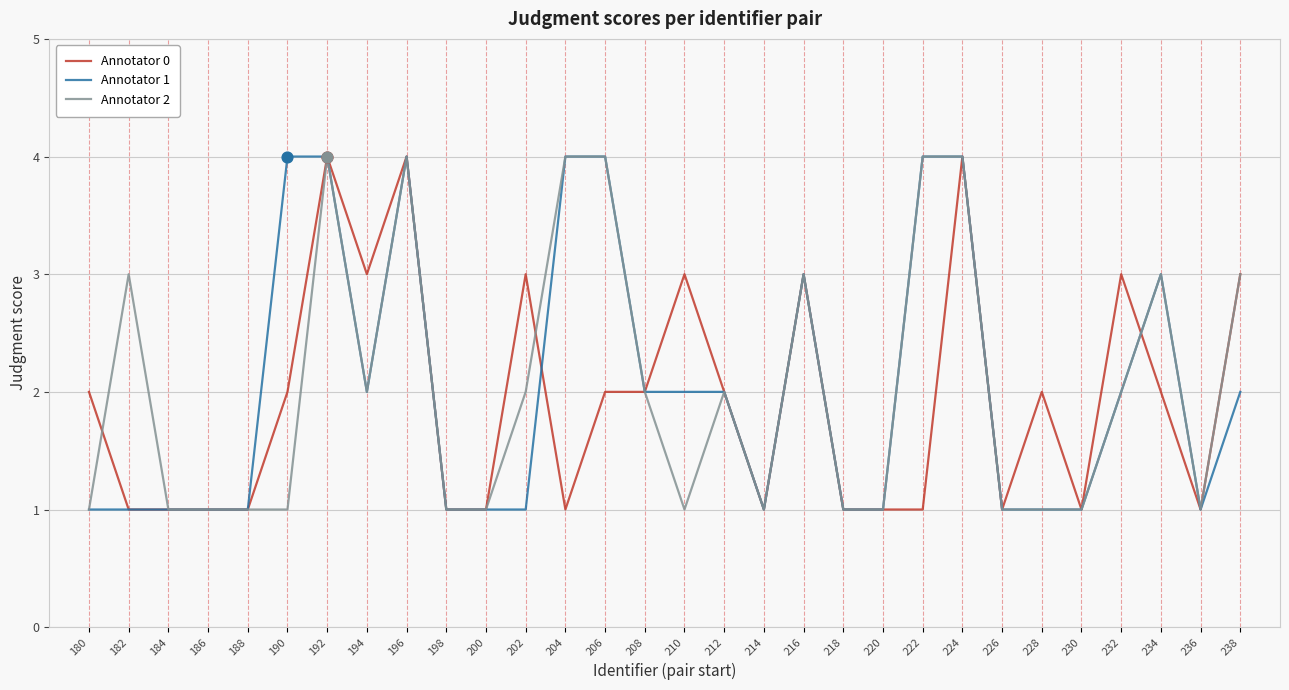

What is the total value across all series at 228?

4